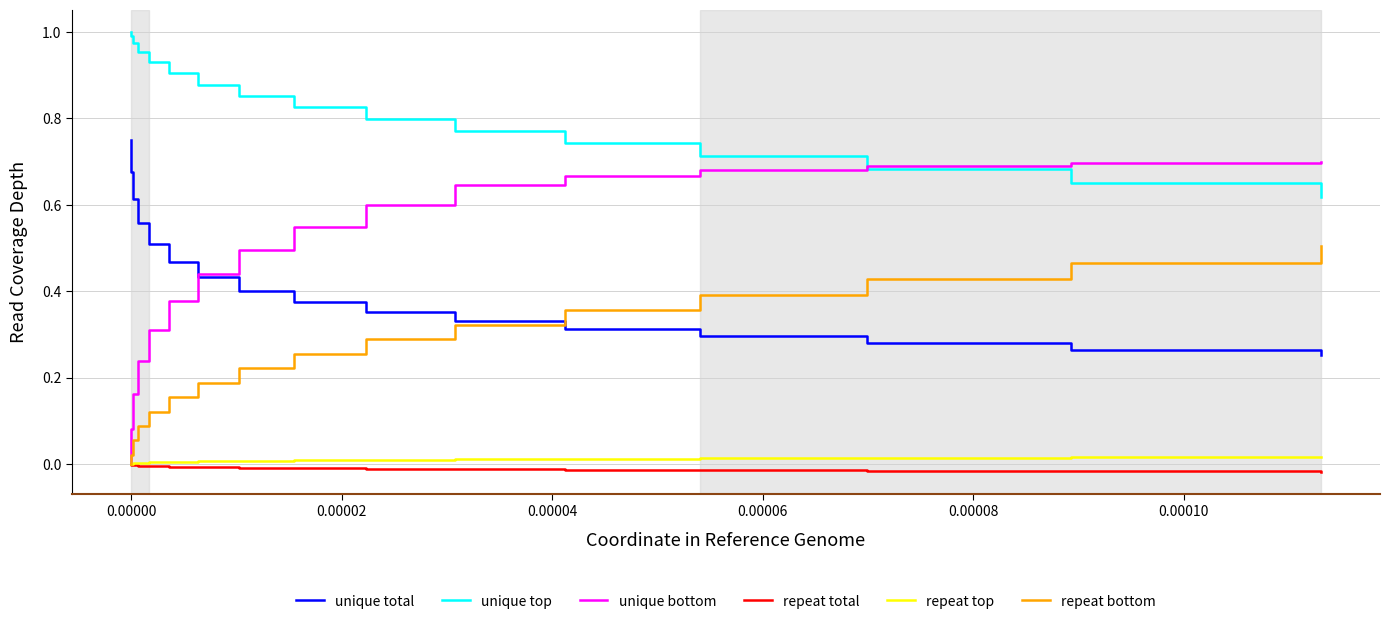

Which series has the widest spread of values?

unique bottom